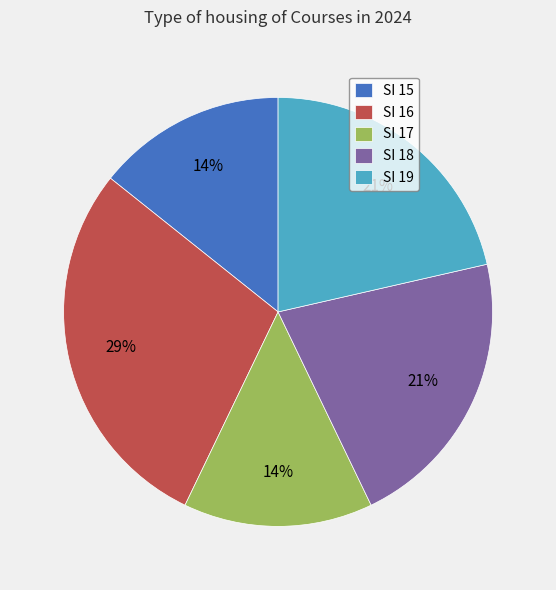

Between SI 16 and SI 17, which is larger?

SI 16